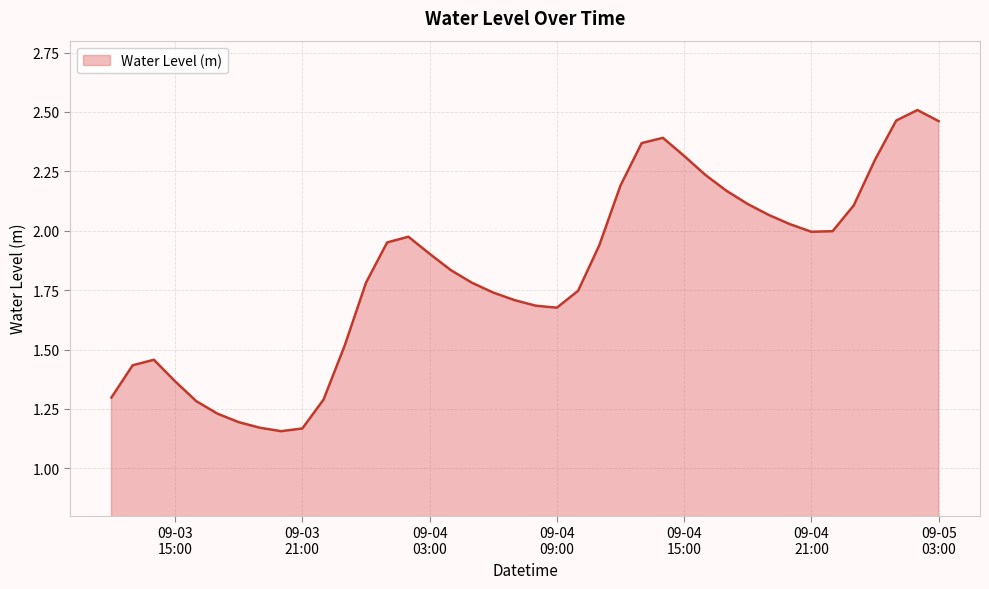

What is the greatest value displayed?

2.5